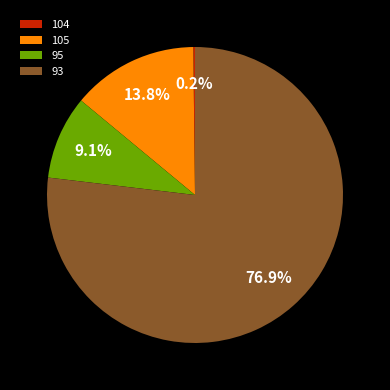

Which slice represents more than half of the pie?

93